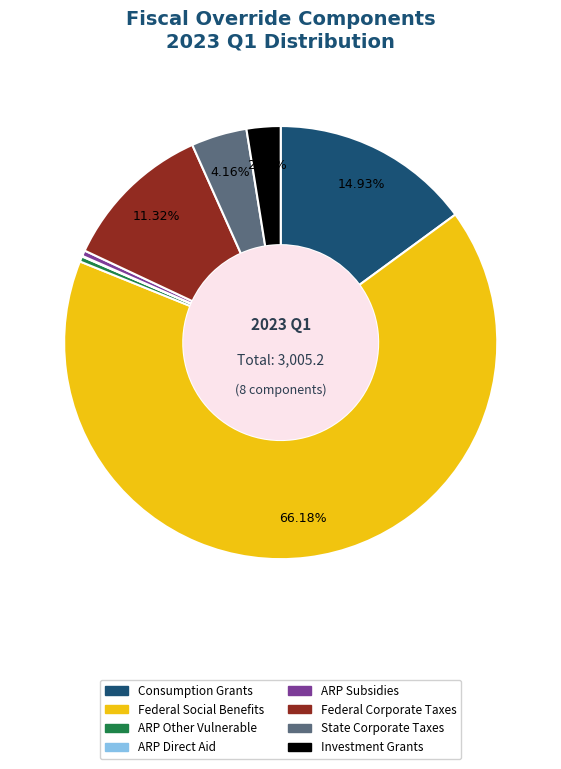

Which has a higher value, Federal Social Benefits or Investment Grants?

Federal Social Benefits